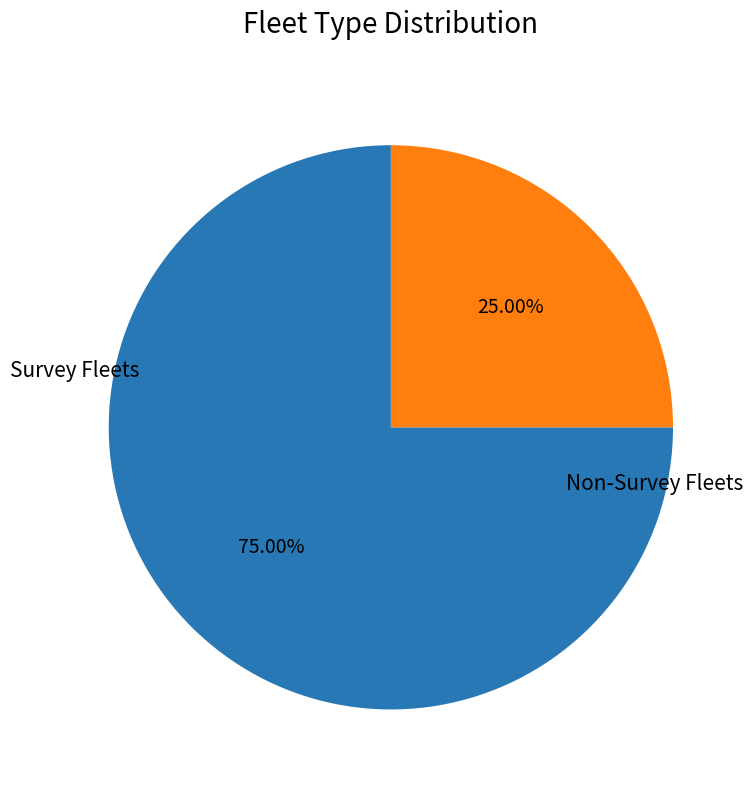

Does any single category account for the majority?

Yes